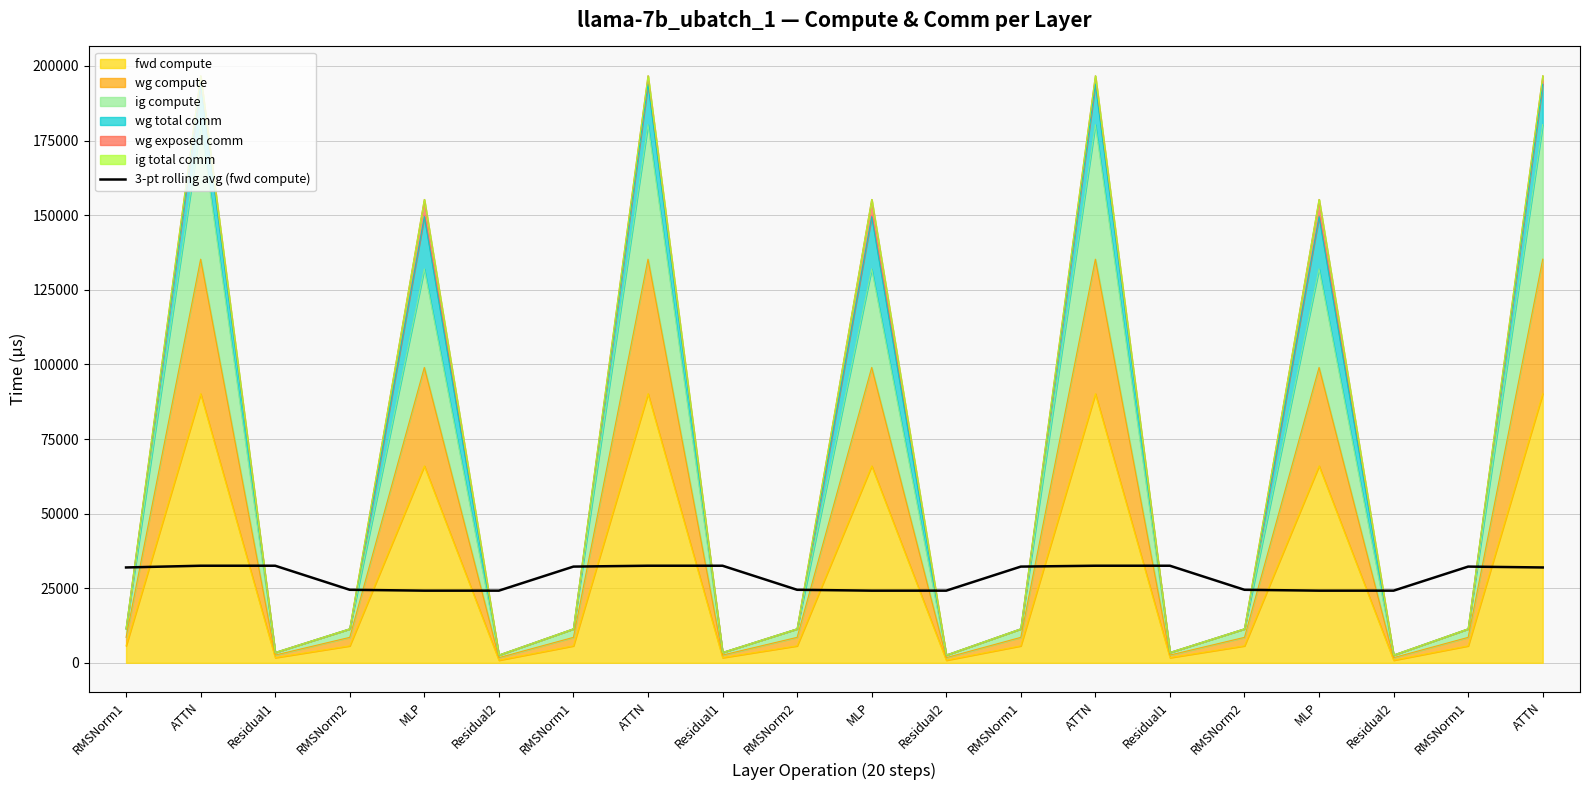

True or false: the data shows 32244.3 at RMSNorm1.

True